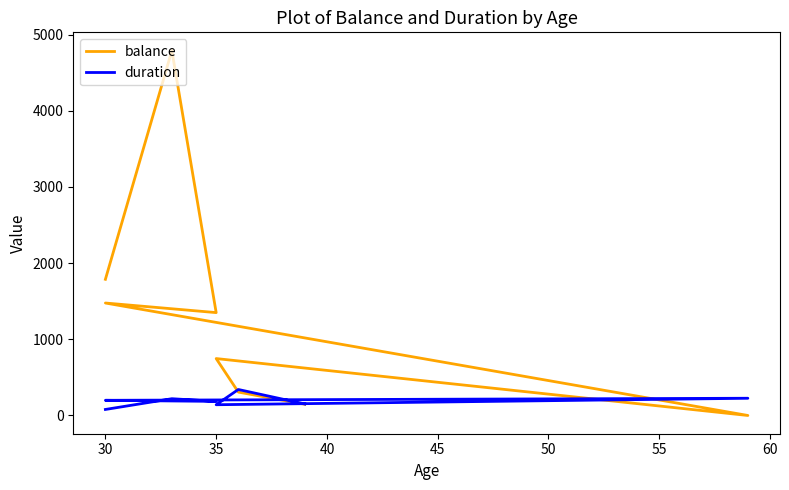

What are all the series names shown in the legend?

balance, duration